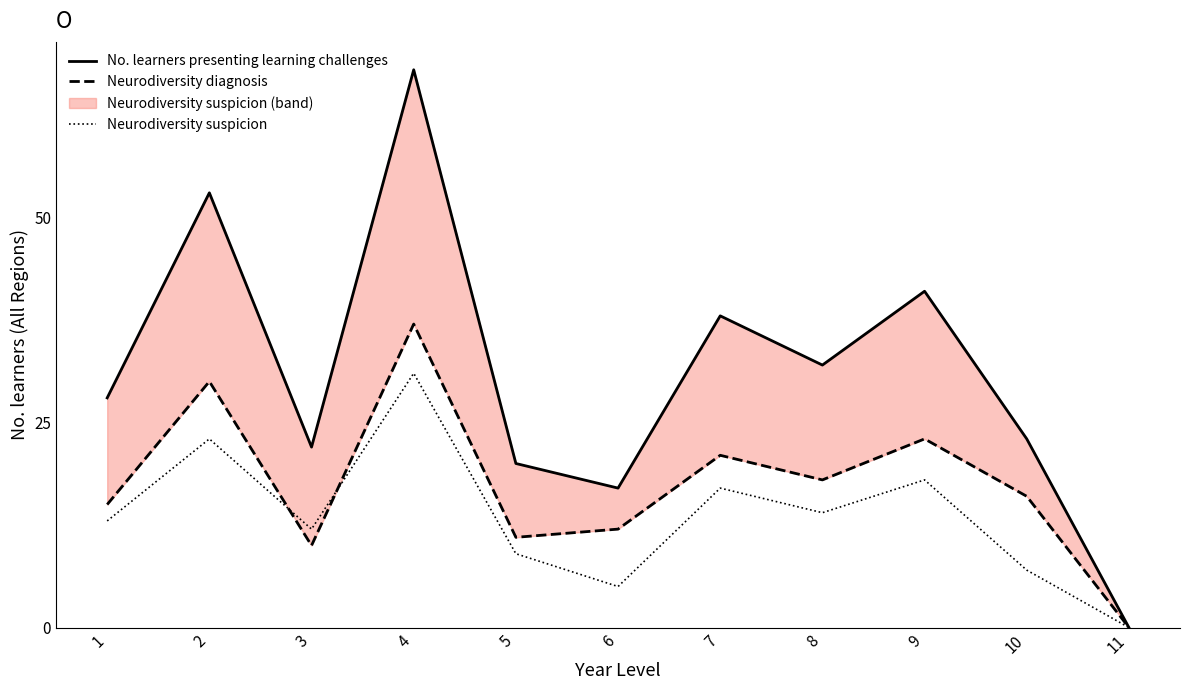

Is it true that Neurodiversity suspicion equals 5 at 6?

True